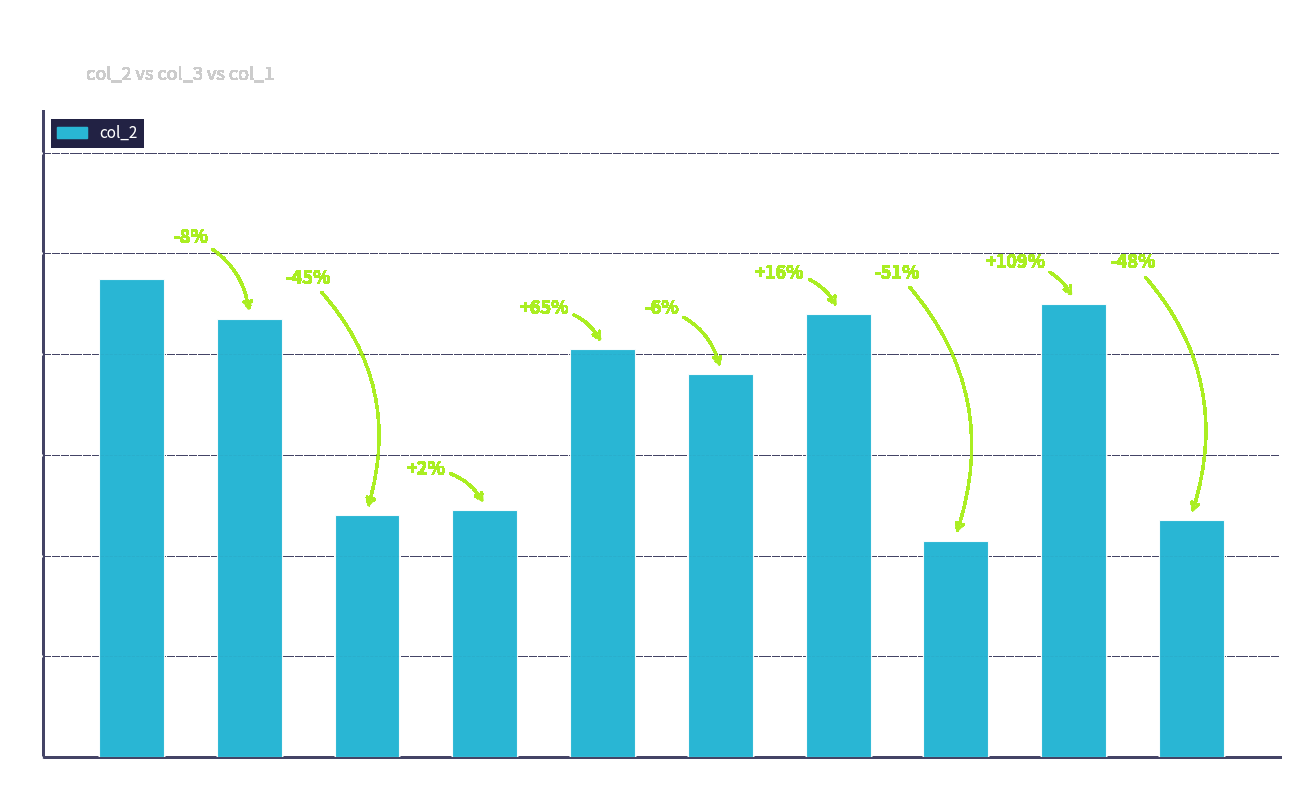

How many bars are there in total?

10